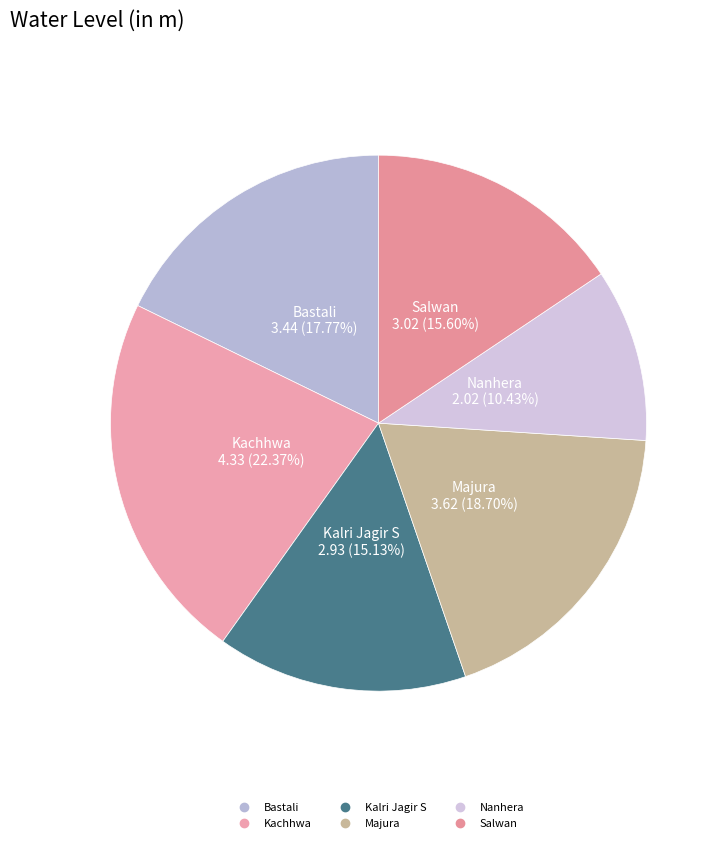

How much of the chart is everything except Bastali?

82.2%